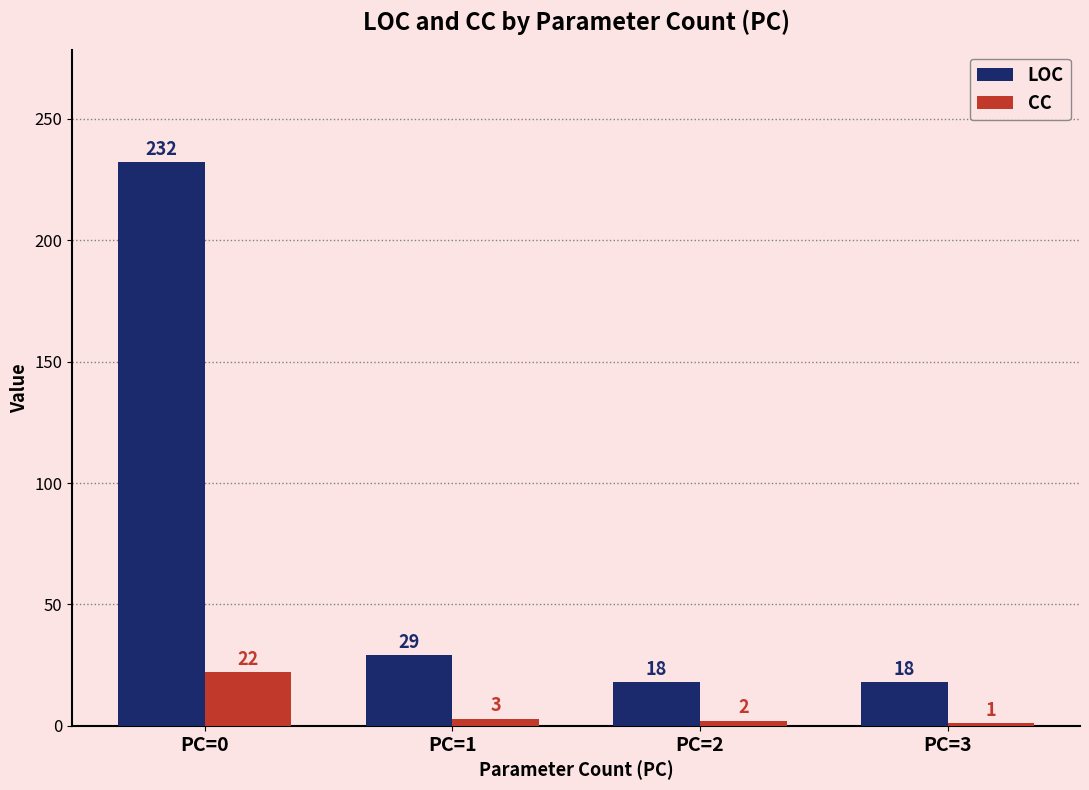

List the series in order of their overall mean, lowest first.

CC, LOC